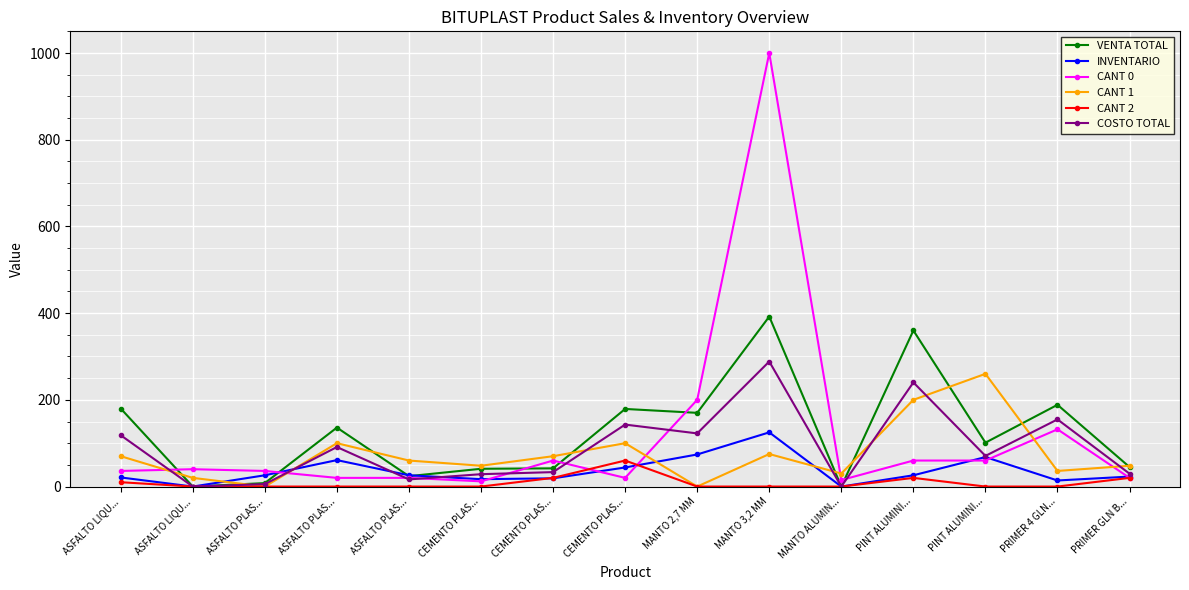

How many lines are shown in the chart?

6